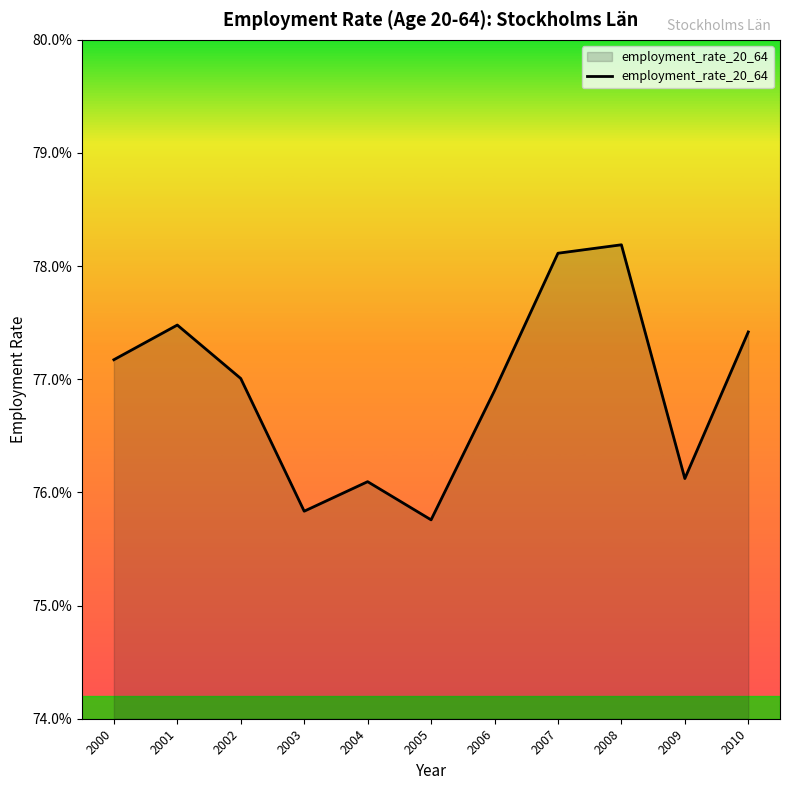

At which category does the data reach its first local peak?

2001